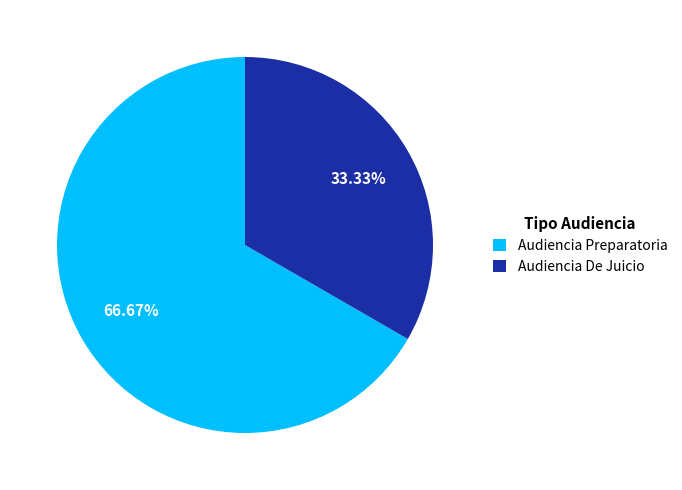

What percentage is the Audiencia De Juicio slice, to the nearest percent?

33%